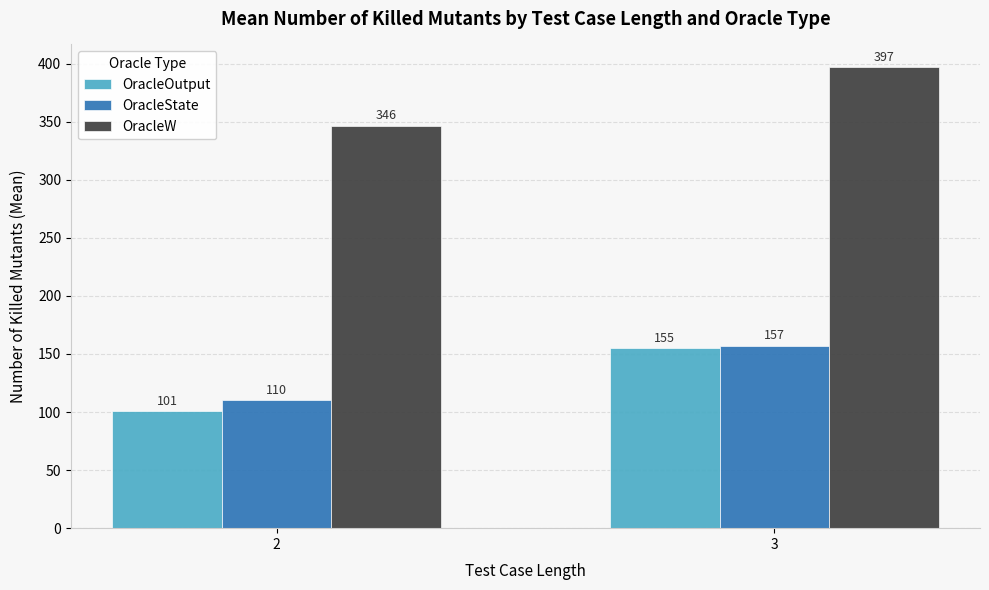

Which label corresponds to the largest value in the chart?

3